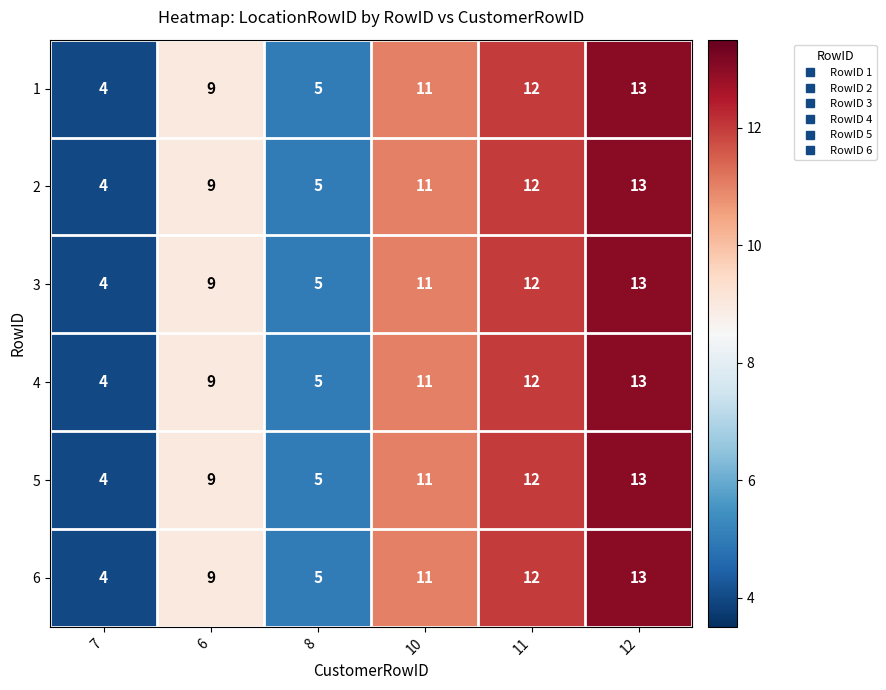

How many categories are shown in the chart?

6